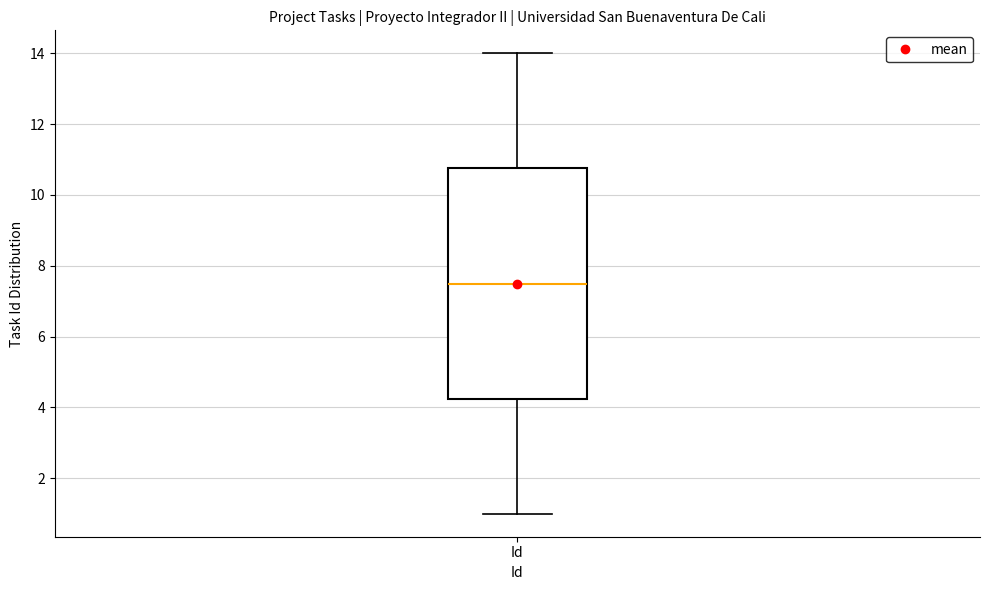

Transcribe this box plot: give where the median line is, the range the box spans, and where the two whiskers end, as read against the y-axis. The values are not printed on the chart, so give them approximately, as read against the axis.

median 7.6, box 4.2 to 10.8, whiskers 1.0 to 14.0